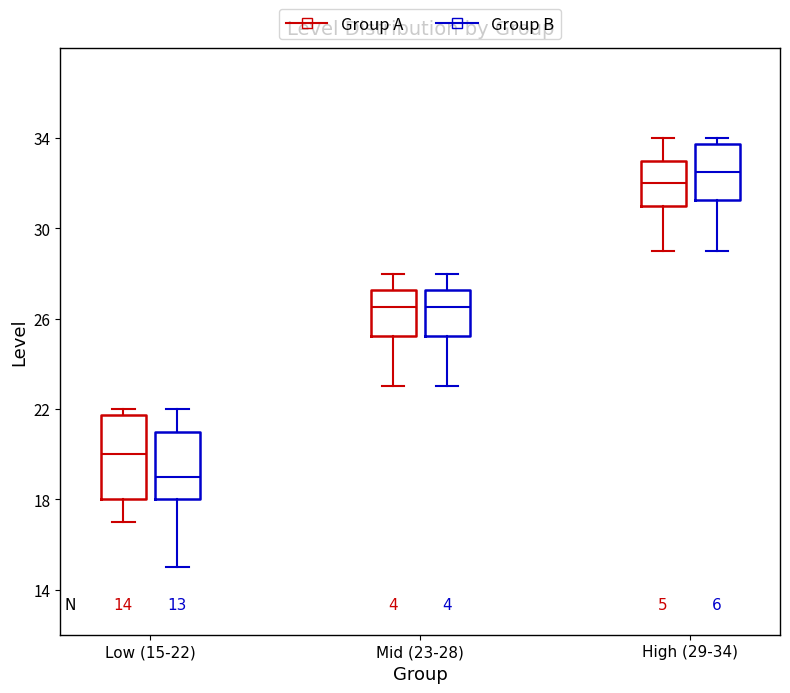

Which box has the lowest median line?

Low (15-22) (Group B)